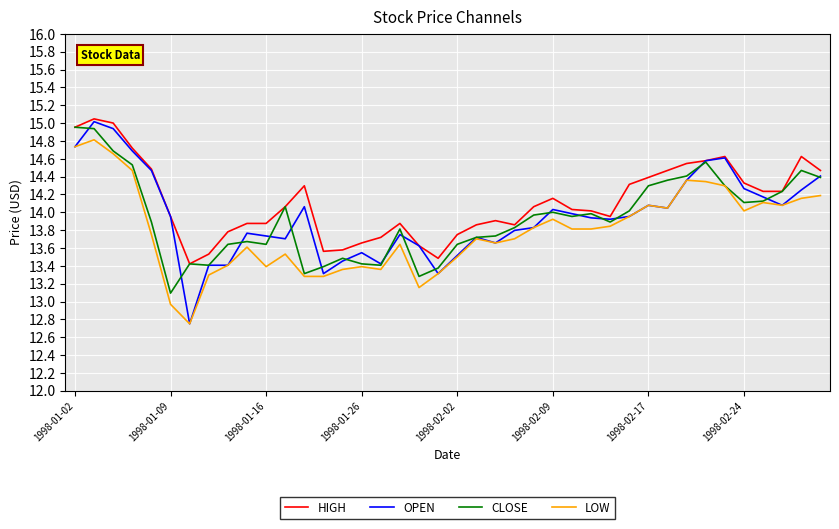

What is the highest value of the LOW series?

14.8